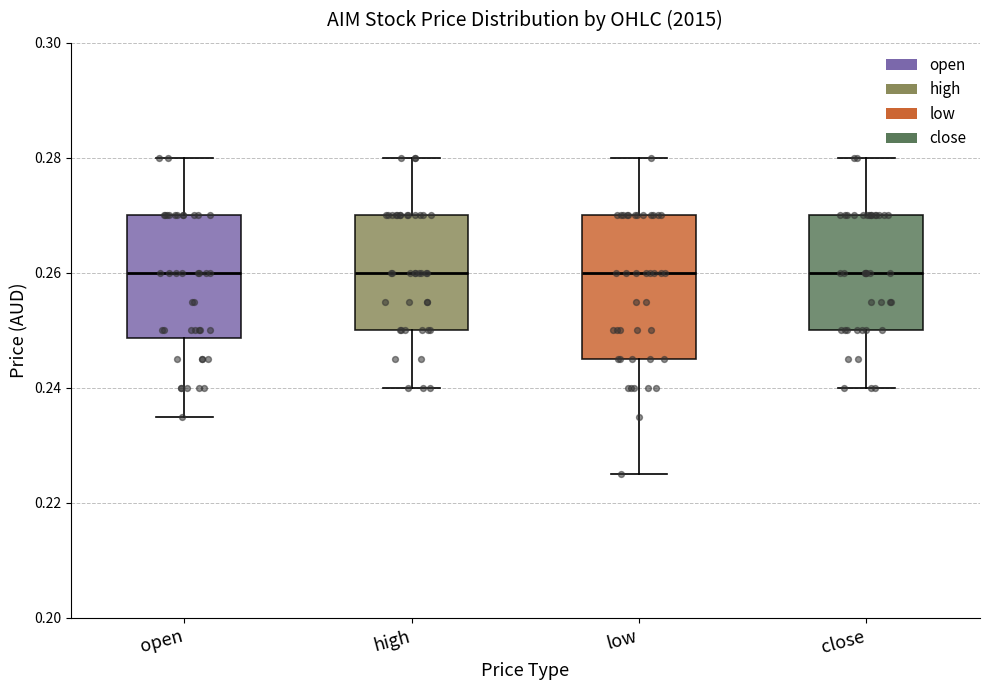

Where is the lower edge of the box for close on the y-axis? The values are not printed on the chart, so give them approximately, as read against the axis.

0.250